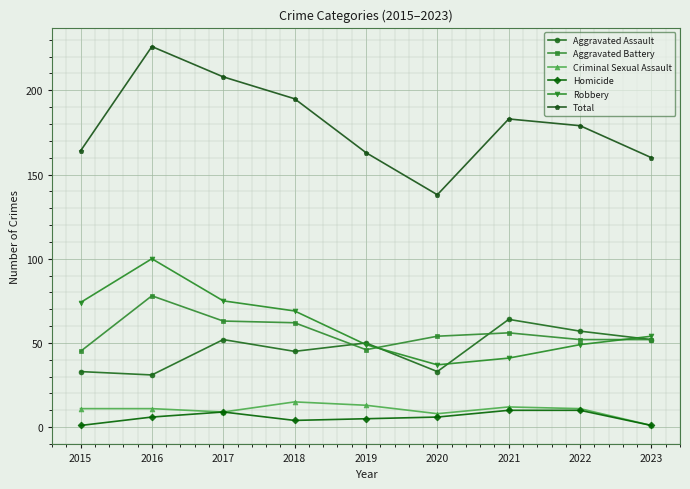

Where is the first local minimum for Total?

2020